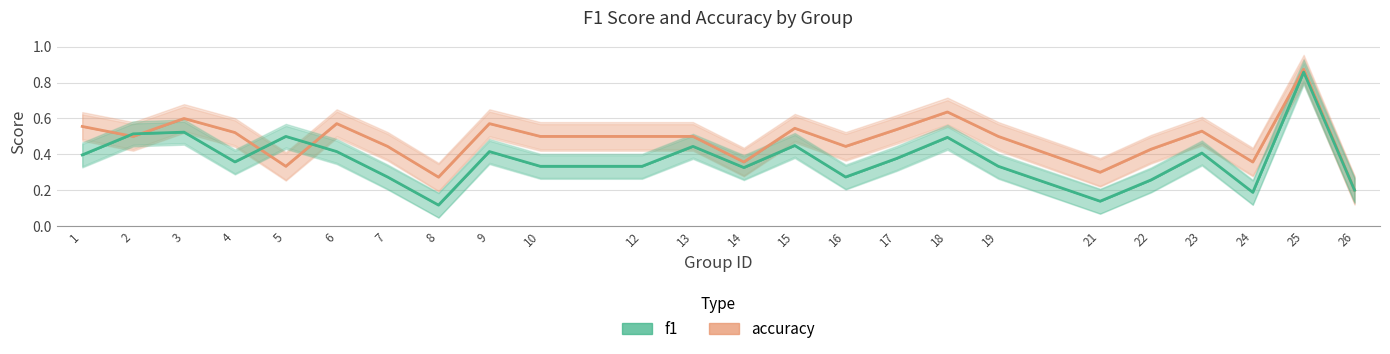

How many lines are shown in the chart?

2